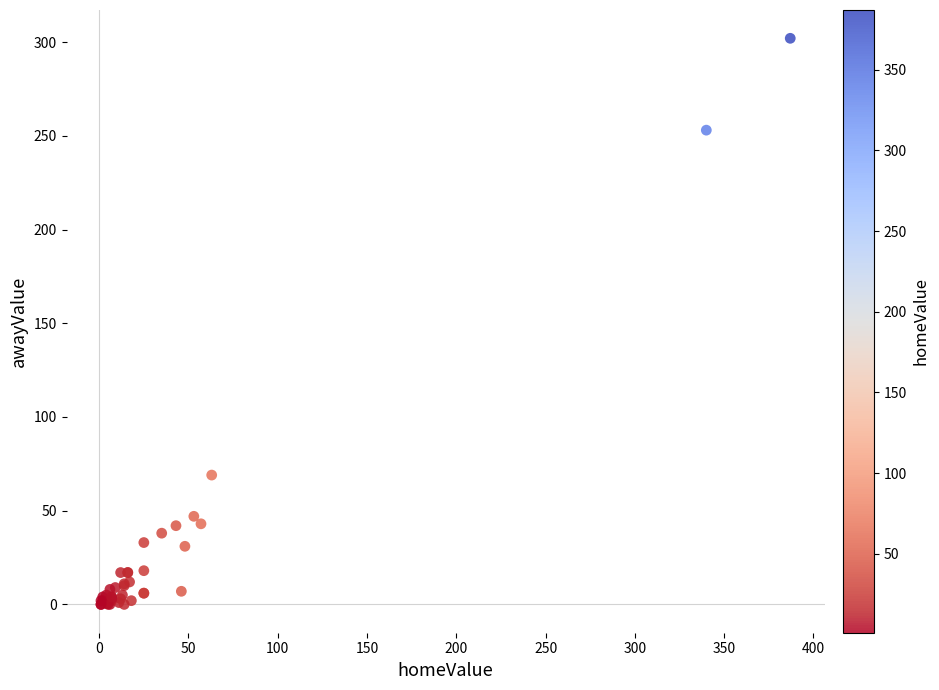

What Y value in the scatter plot is closest to 151?

69.0